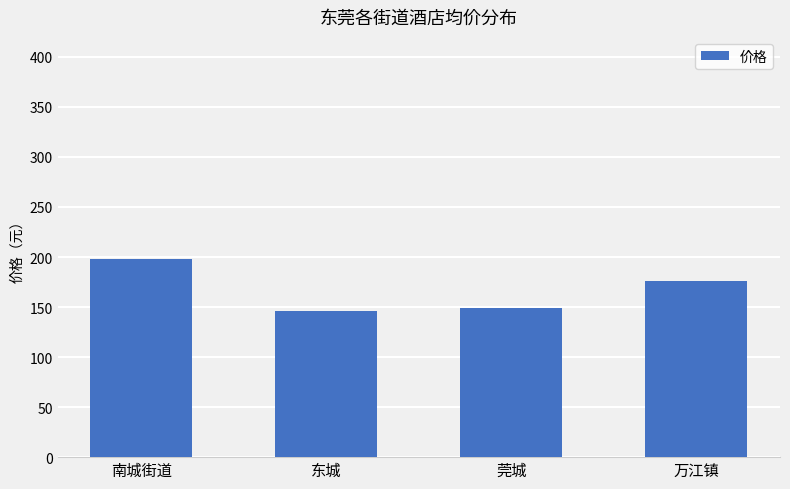

What is the change in value from 南城街道 to 莞城?

-49